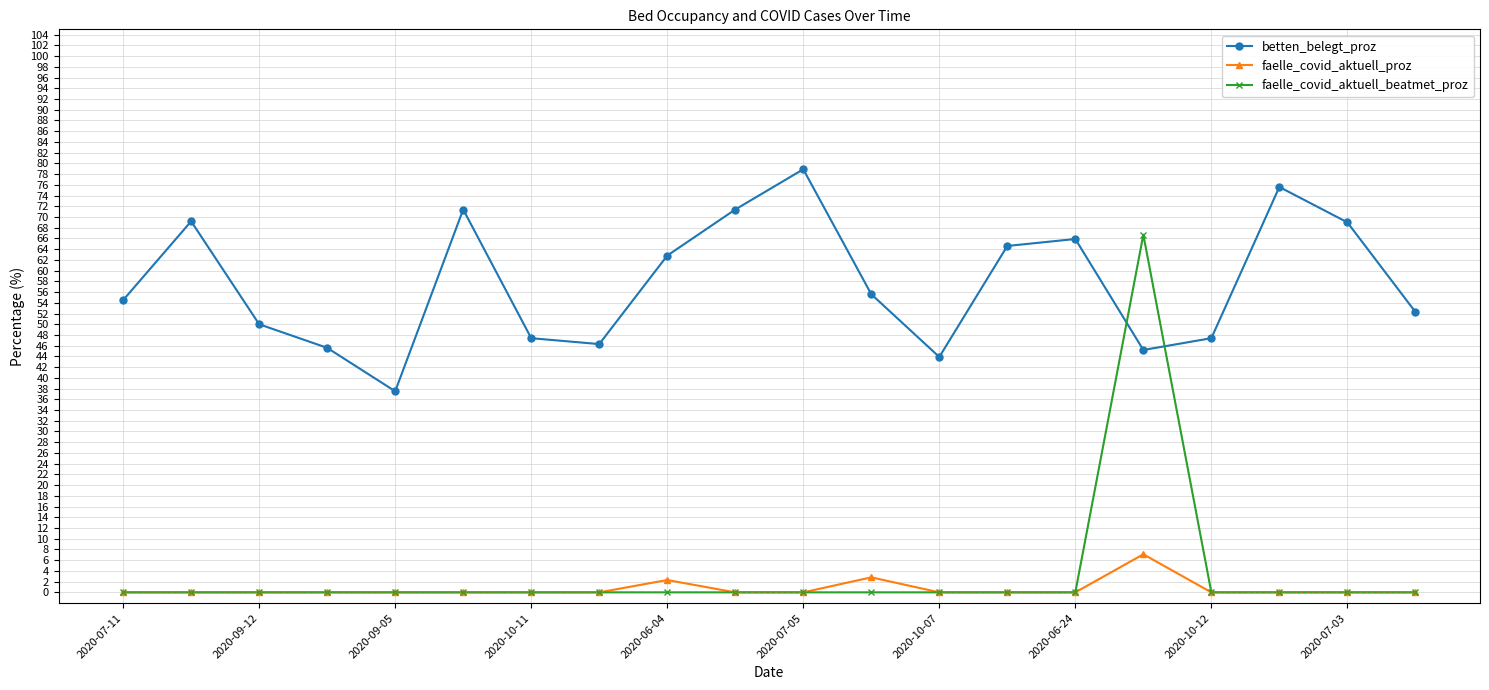

Does the chart have visible grid lines?

Yes